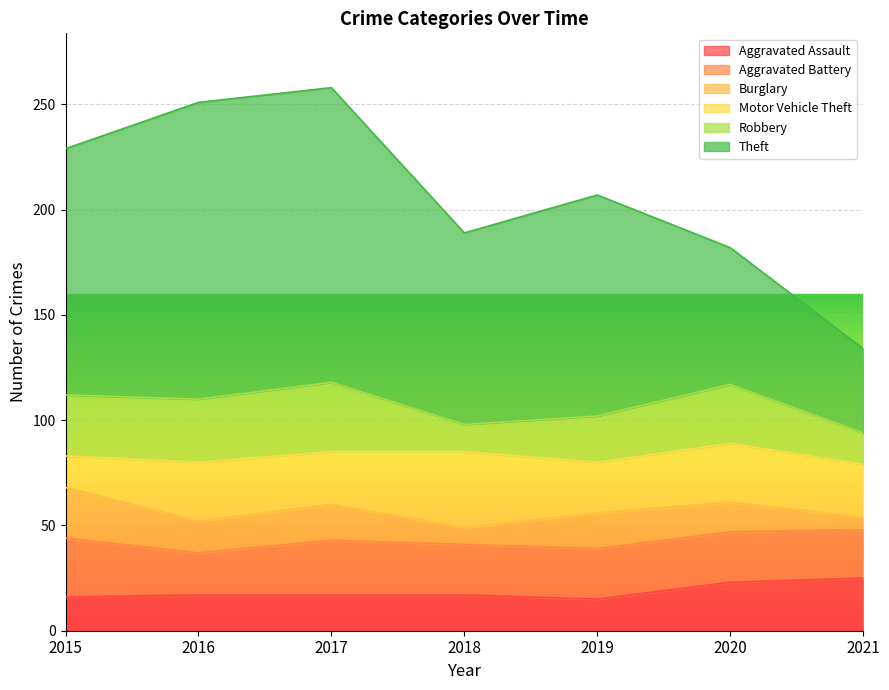

Reading left to right, transcribe all the data shown in this chart.

Aggravated Assault: 16	17	17	17	15	23	25
Aggravated Battery: 28	20	26	24	24	24	23
Burglary: 24	15	17	8	17	14	6
Motor Vehicle Theft: 15	28	25	36	24	28	25
Robbery: 29	30	33	13	22	28	15
Theft: 117	141	140	91	105	65	40